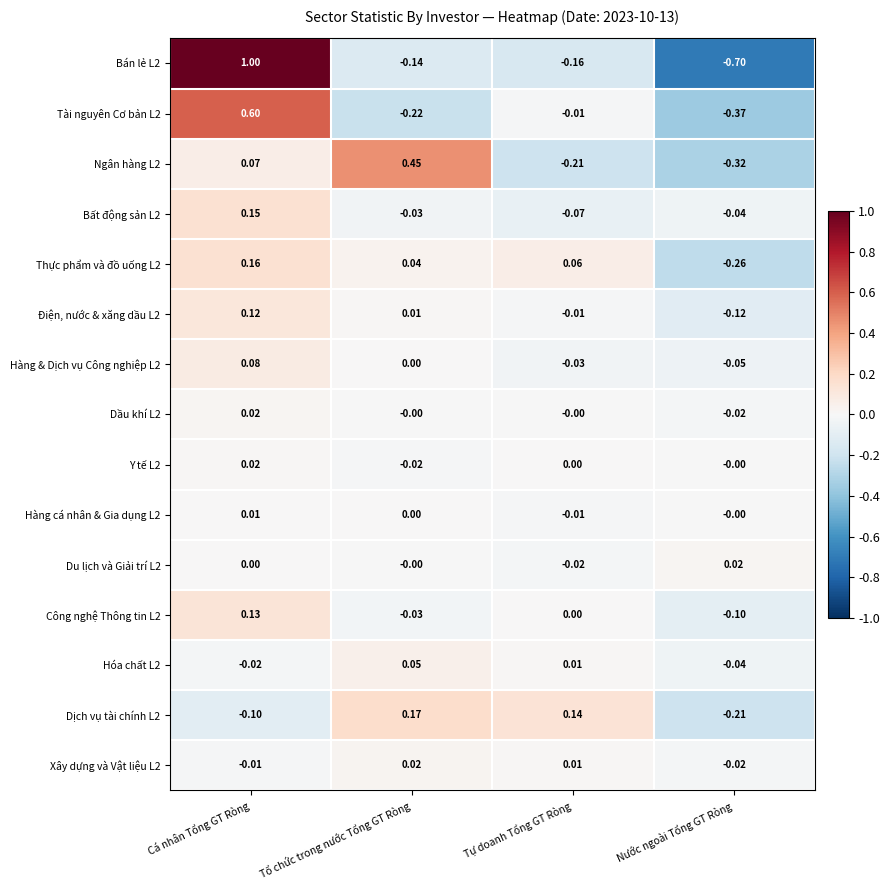

At which category is the sum across all series the highest?

Cá nhân Tổng GT Ròng